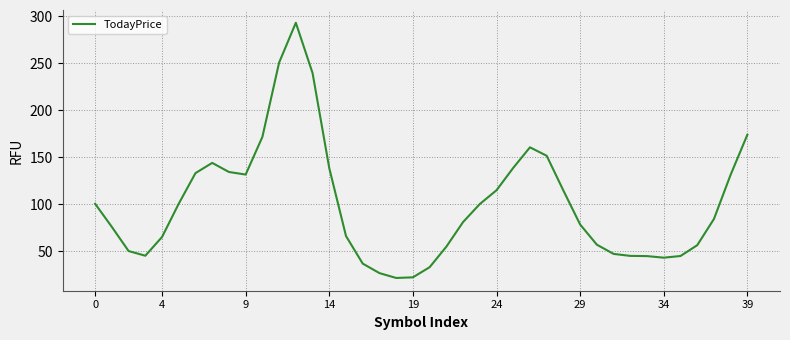

What is the greatest value displayed?

293.2